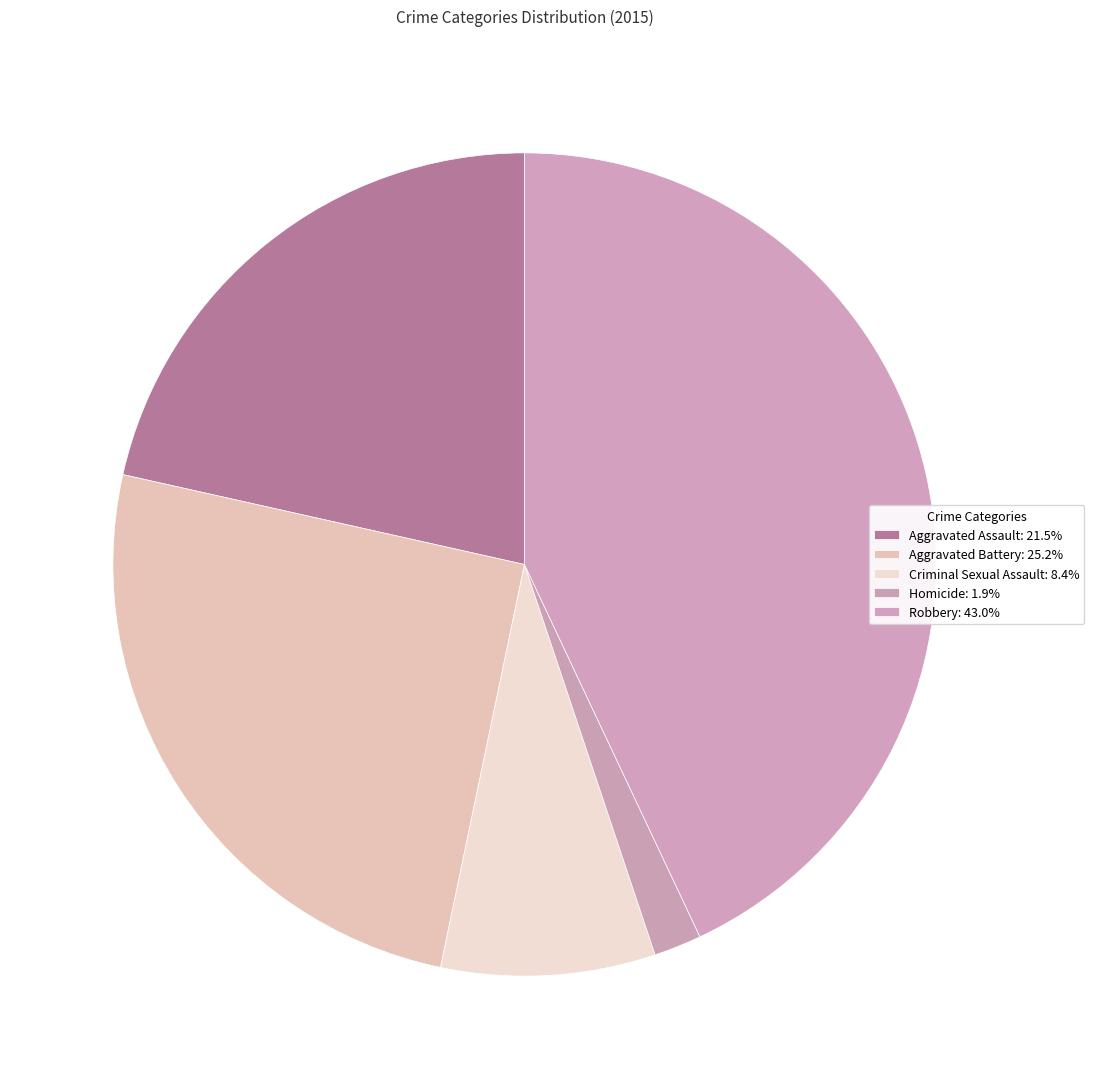

Rank the categories by value from lowest to highest.

Homicide, Criminal Sexual Assault, Aggravated Assault, Aggravated Battery, Robbery